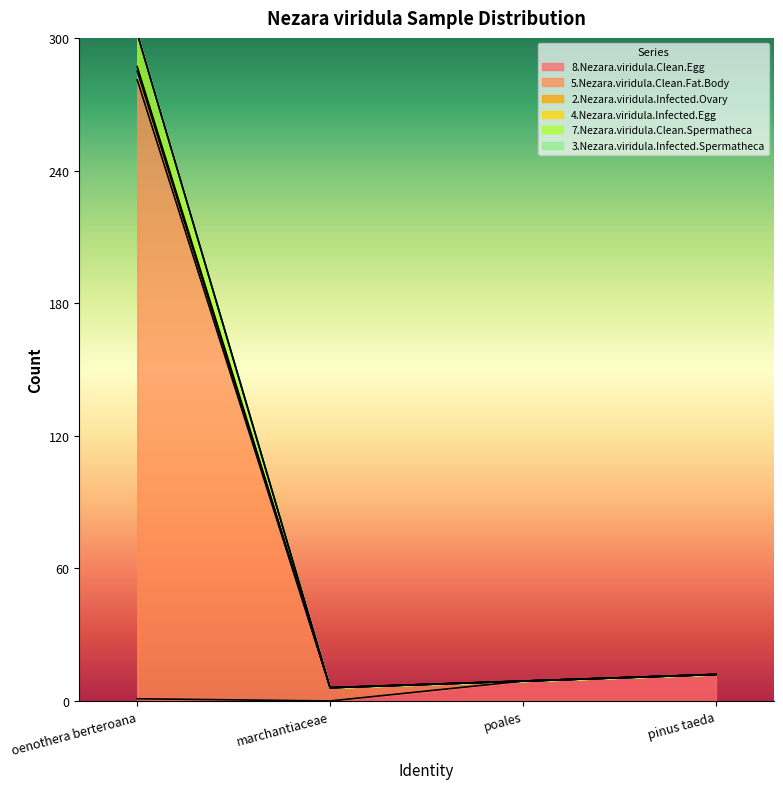

What is the label of the 2nd point from the right?

poales